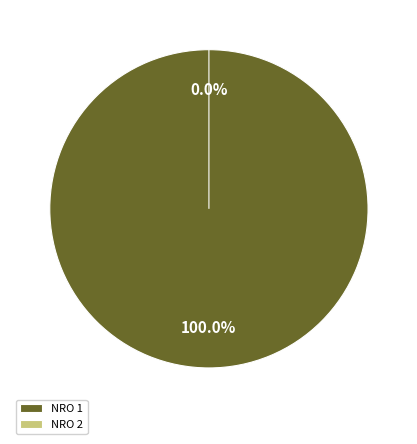

To the nearest percent, what is the difference between the largest and smallest slice percentages?

100%